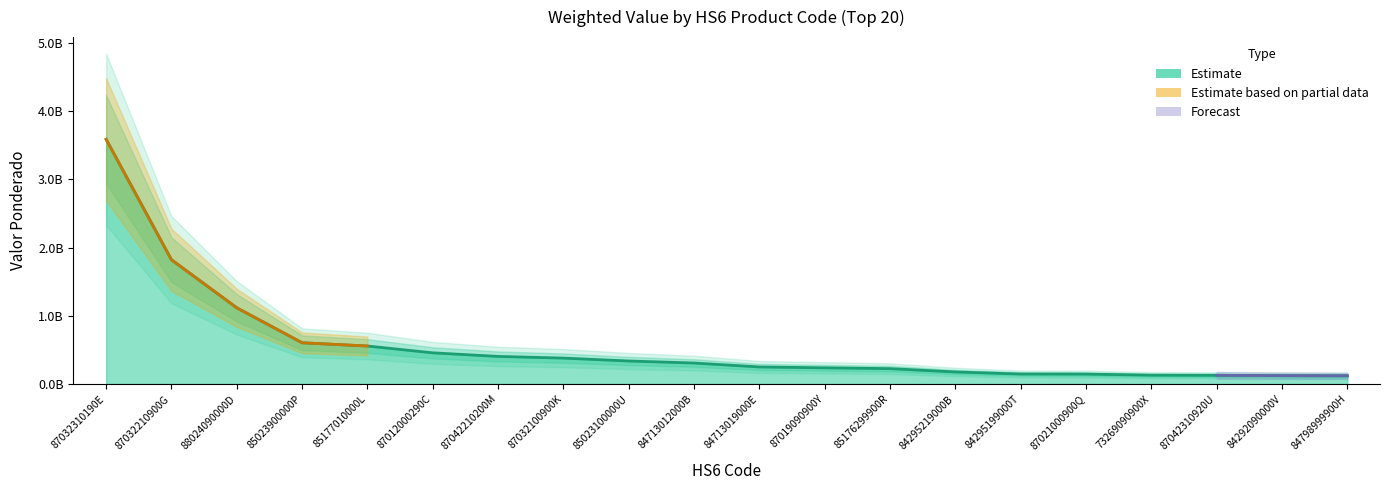

What is the difference between the maximum and second lowest values?

3466382401.4